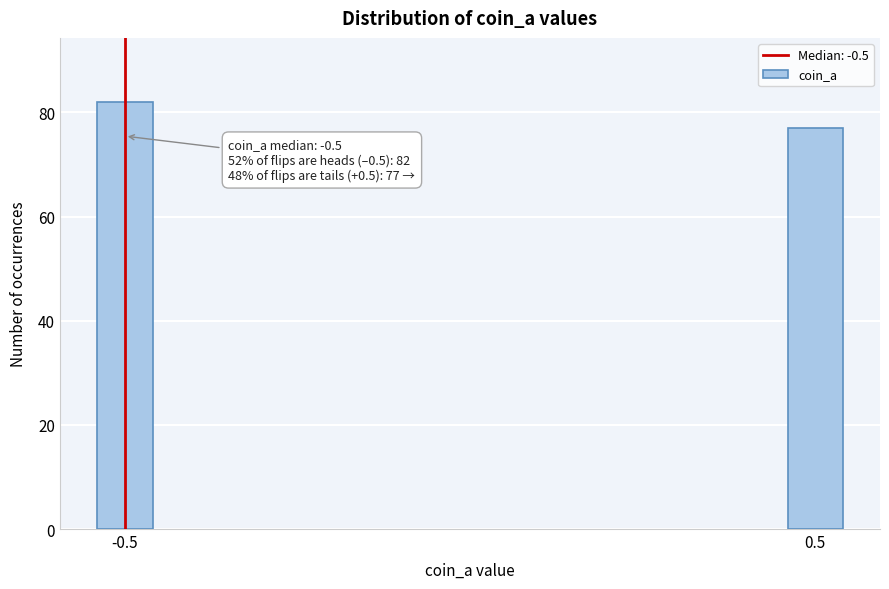

Reading right to left, transcribe all the data shown in this chart.

77	82